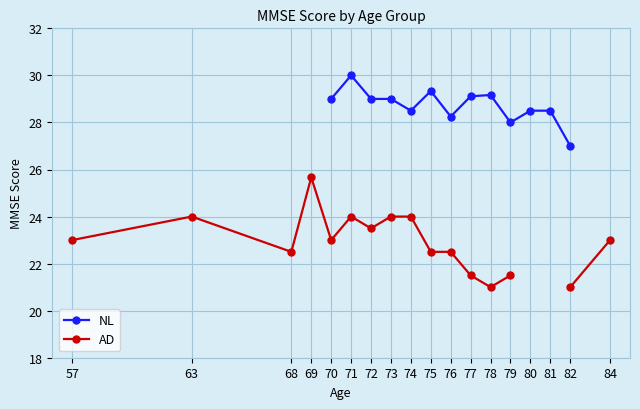

Rank the series at 76 from highest to lowest value.

NL, AD